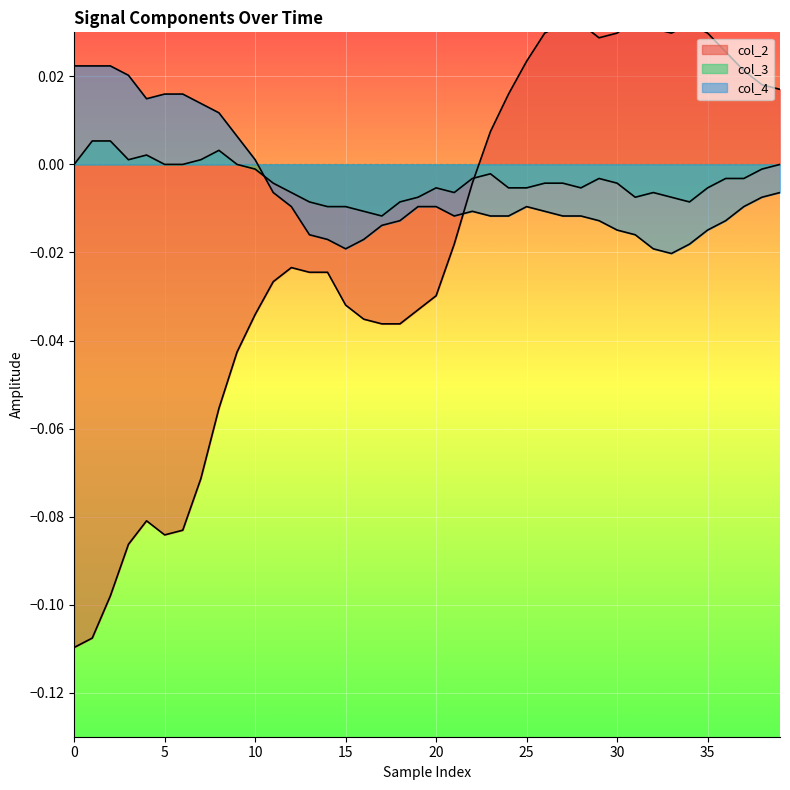

How many intersections are there between col_2 and col_3?

1